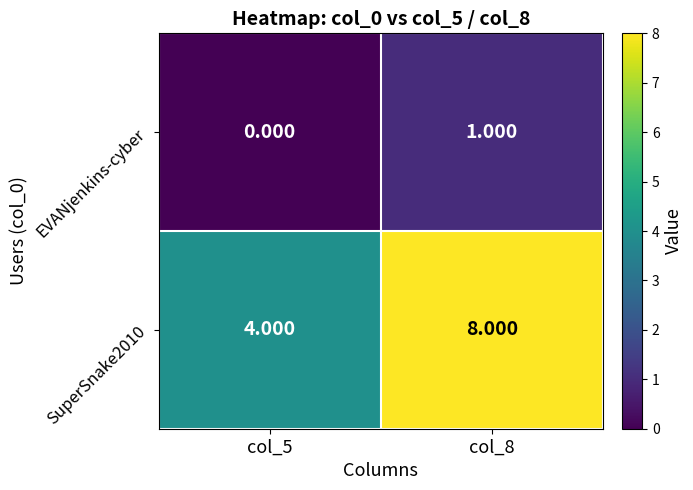

At which category is the sum across all series the highest?

col_8